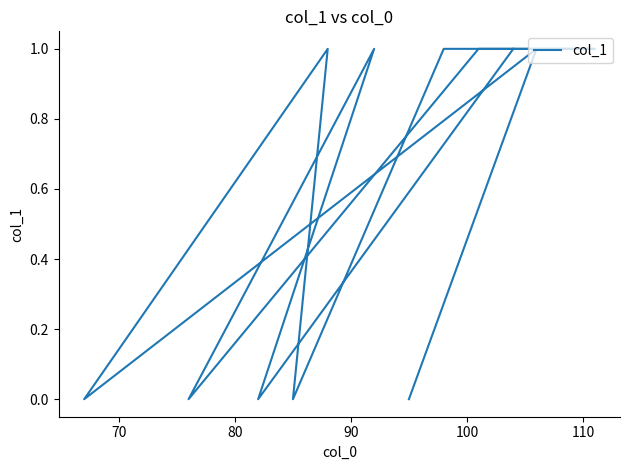

What position from the left is 100?

5